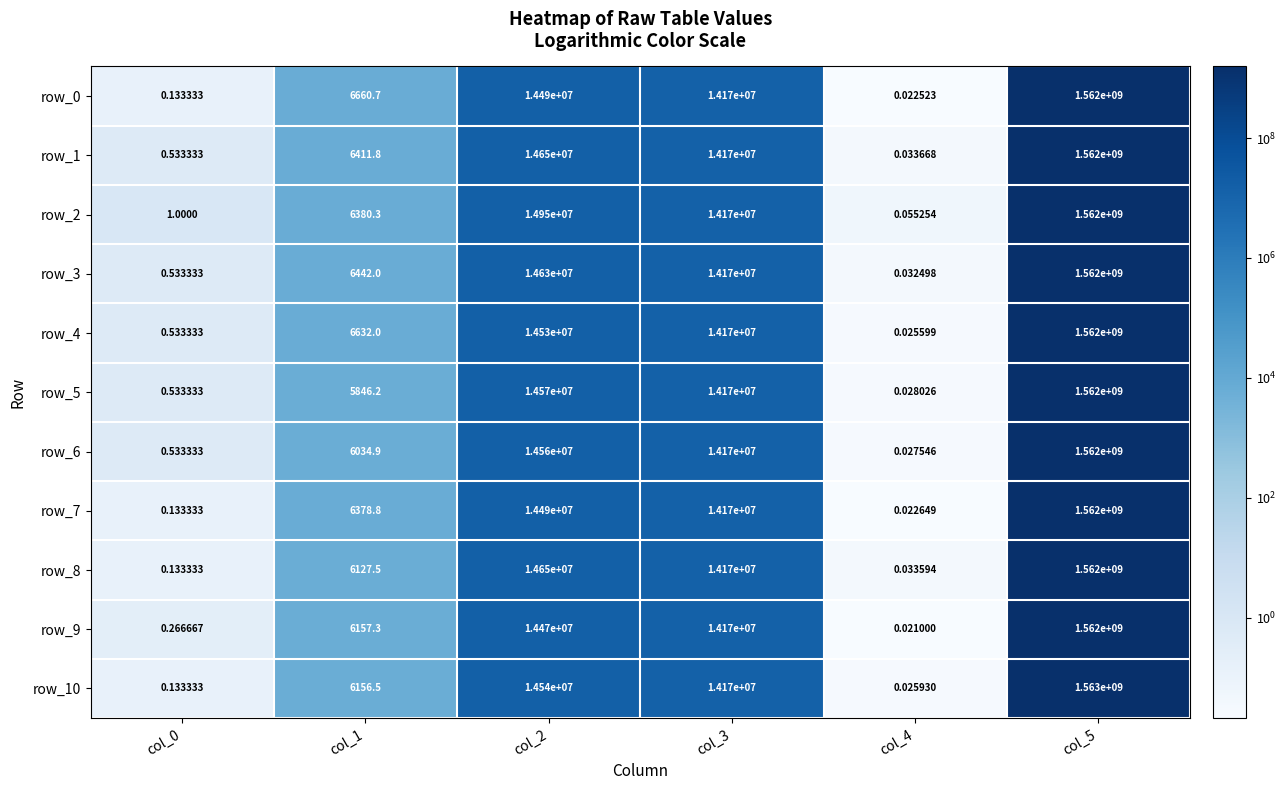

How many data points in row_3 are less than 14170000?

3